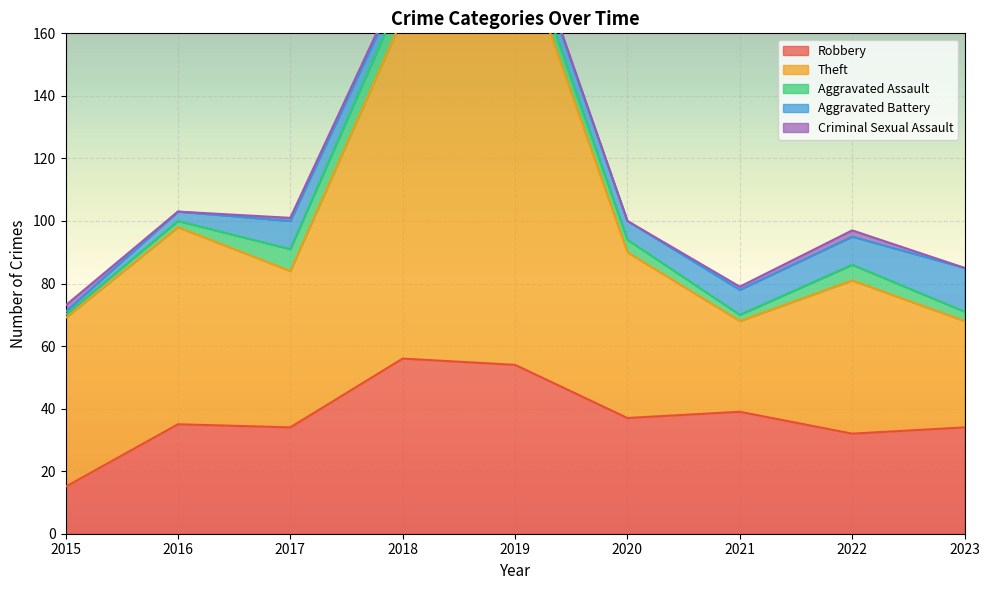

How many lines are shown in the chart?

5